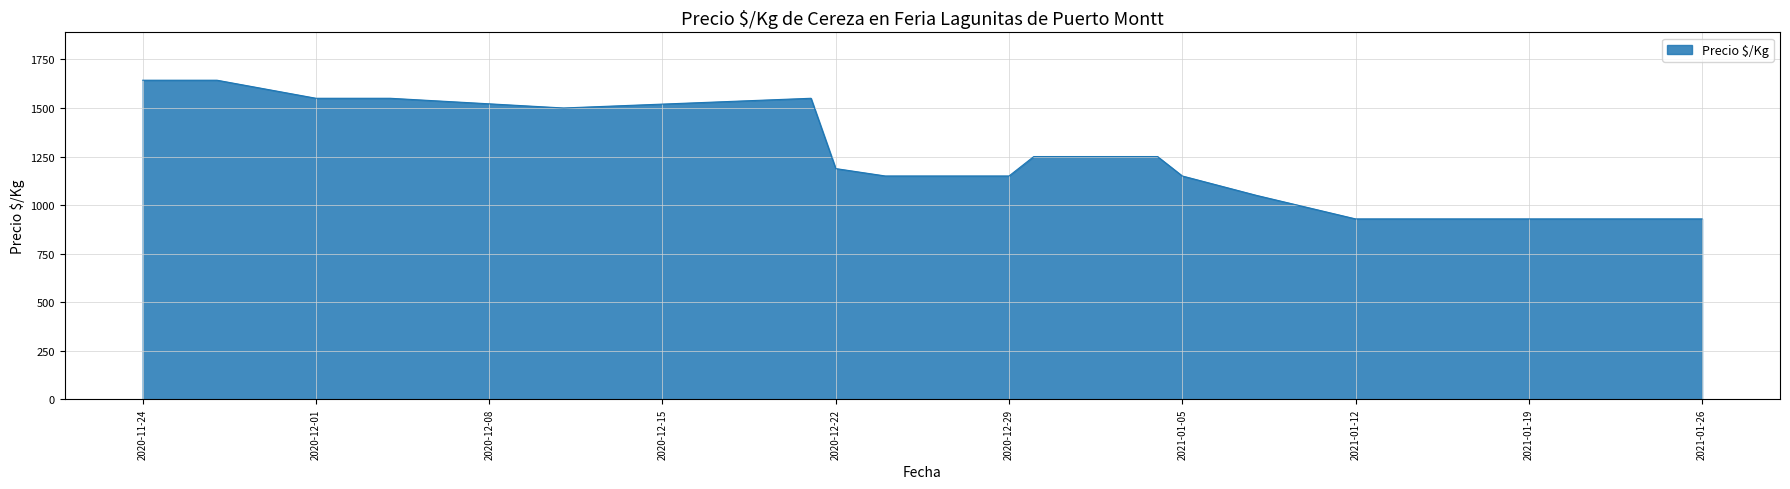

What is the average value?

1242